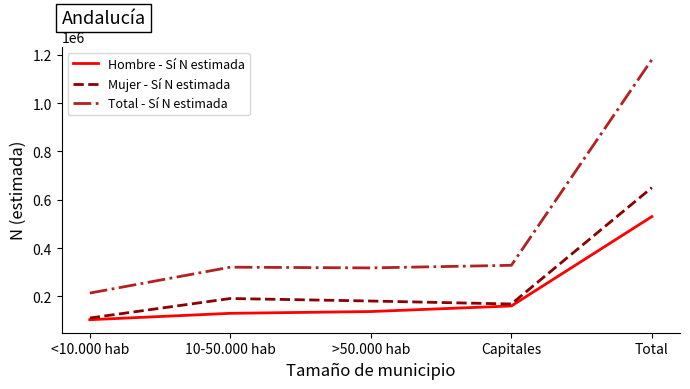

True or false: Mujer - Sí N estimada and Total - Sí N estimada intersect in this chart.

False